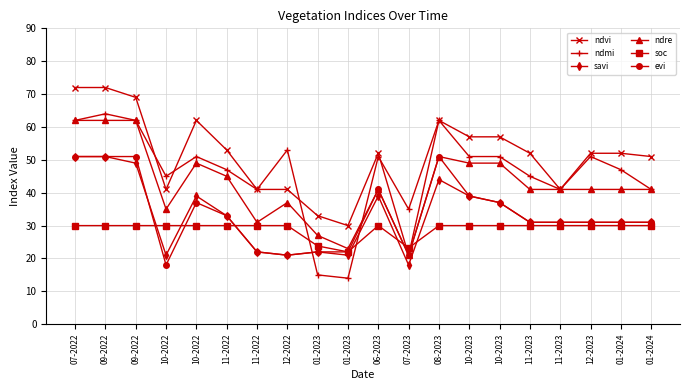

How many lines are shown in the chart?

6